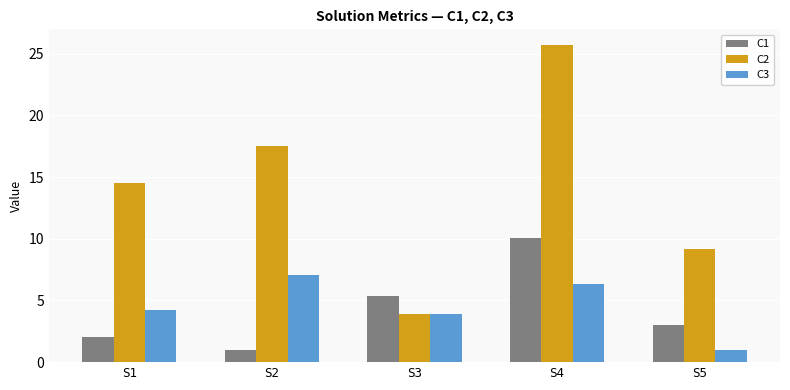

Reading left to right, transcribe all the data shown in this chart.

C1: 2.0	1.0	5.4	10.1	3.0
C2: 14.5	17.5	3.9	25.7	9.2
C3: 4.2	7.1	3.9	6.3	1.0